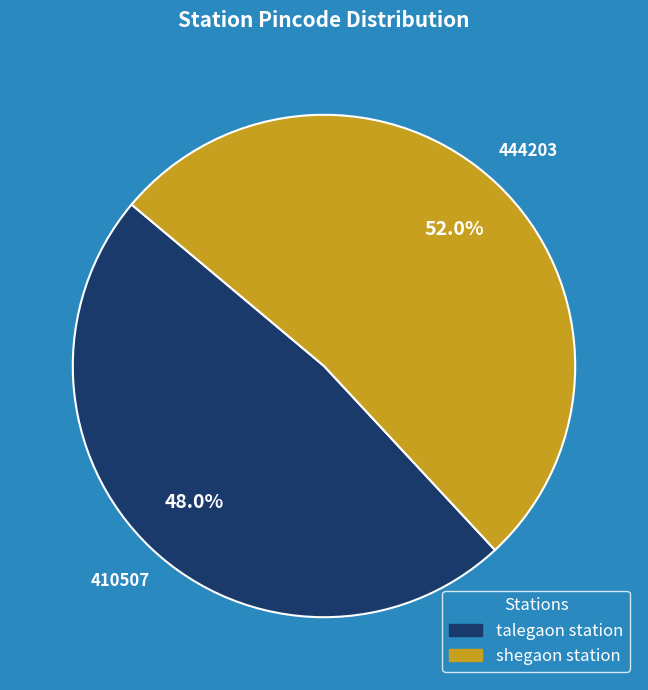

To the nearest percent, what is the combined percentage of talegaon station and shegaon station?

100%